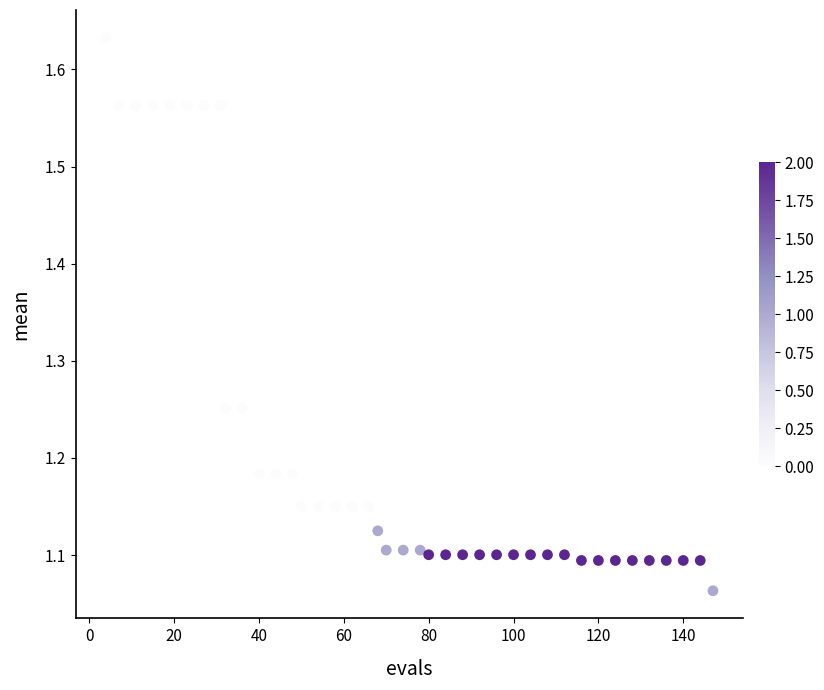

What is the range of Y values (max minus min)?

0.6